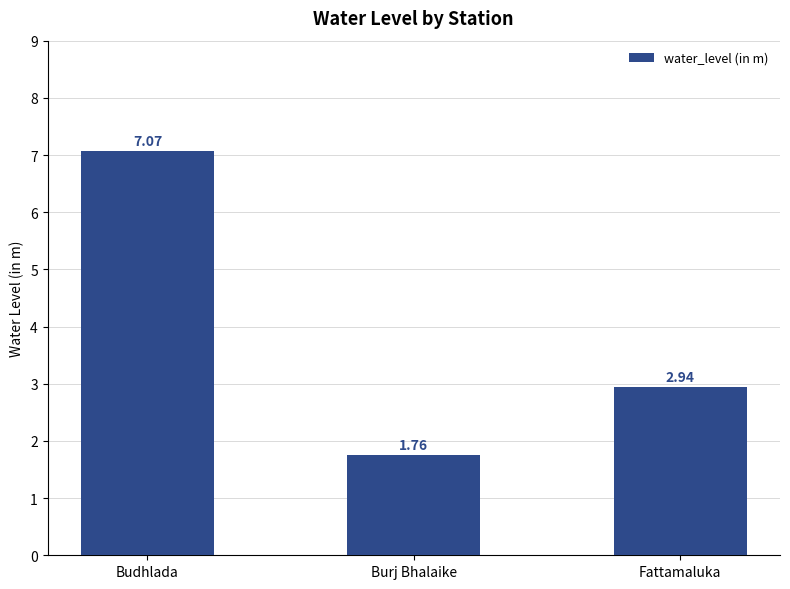

List the labels in order of value, largest first.

Budhlada, Fattamaluka, Burj Bhalaike